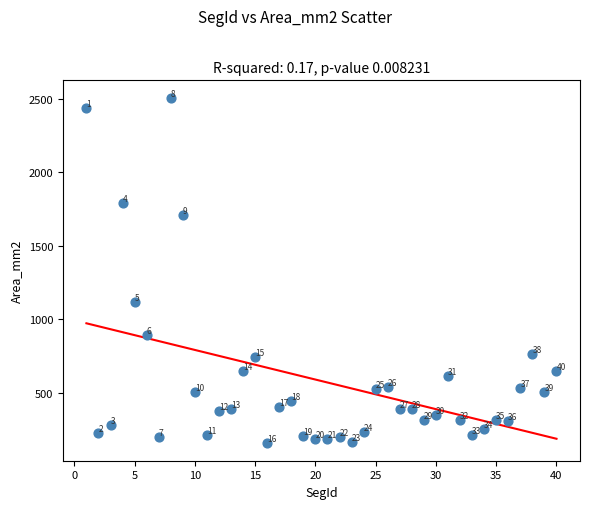

What is the range of Y values (max minus min)?

2351.2